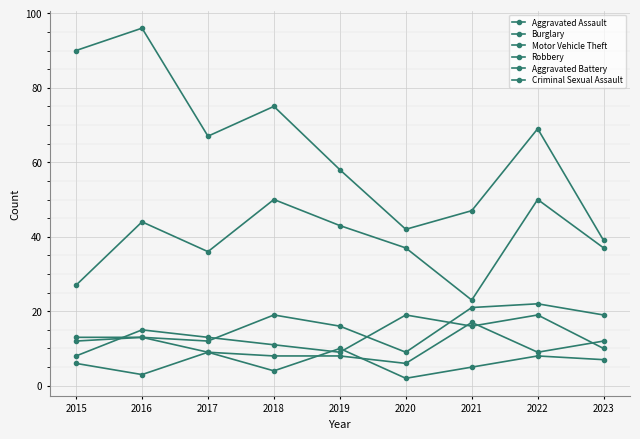

How many data points does each series have?

9